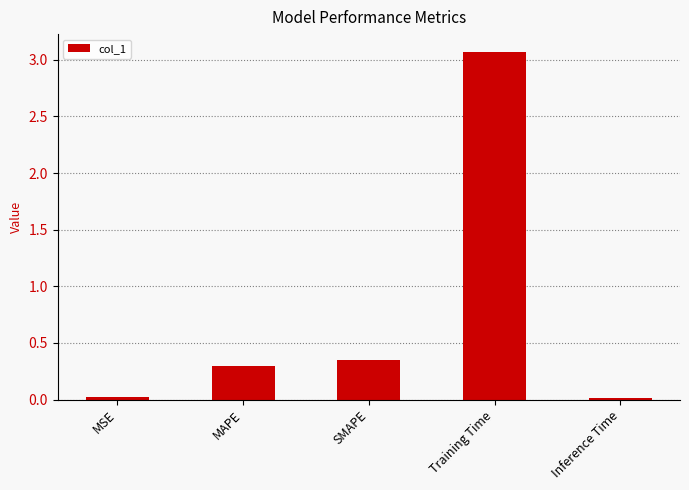

What position from the right is Training Time?

2